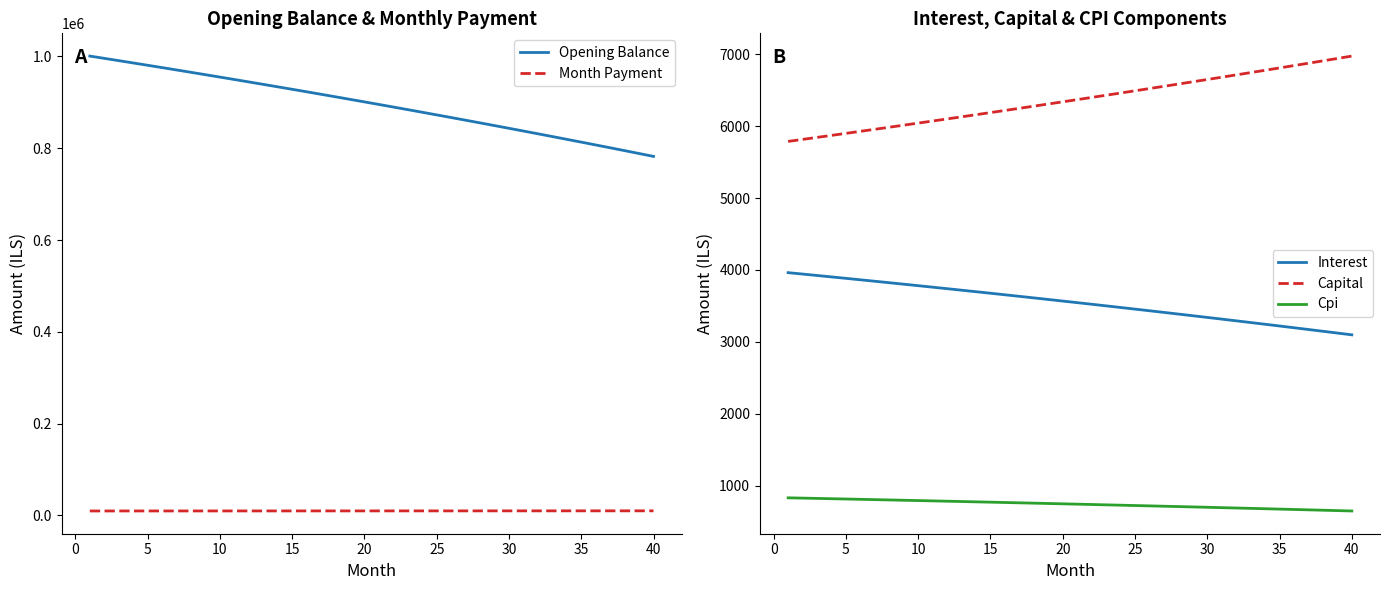

What are all the series names shown in the legend?

Opening Balance, Month Payment, Interest, Capital, Cpi